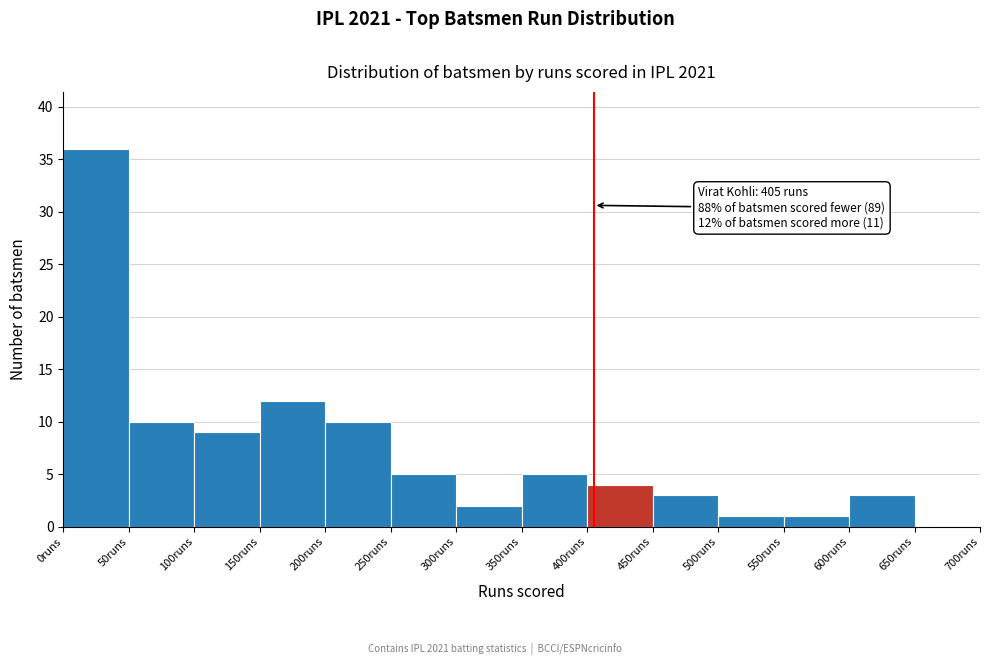

Over which range of the x-axis is the bar tallest?

0 to 50